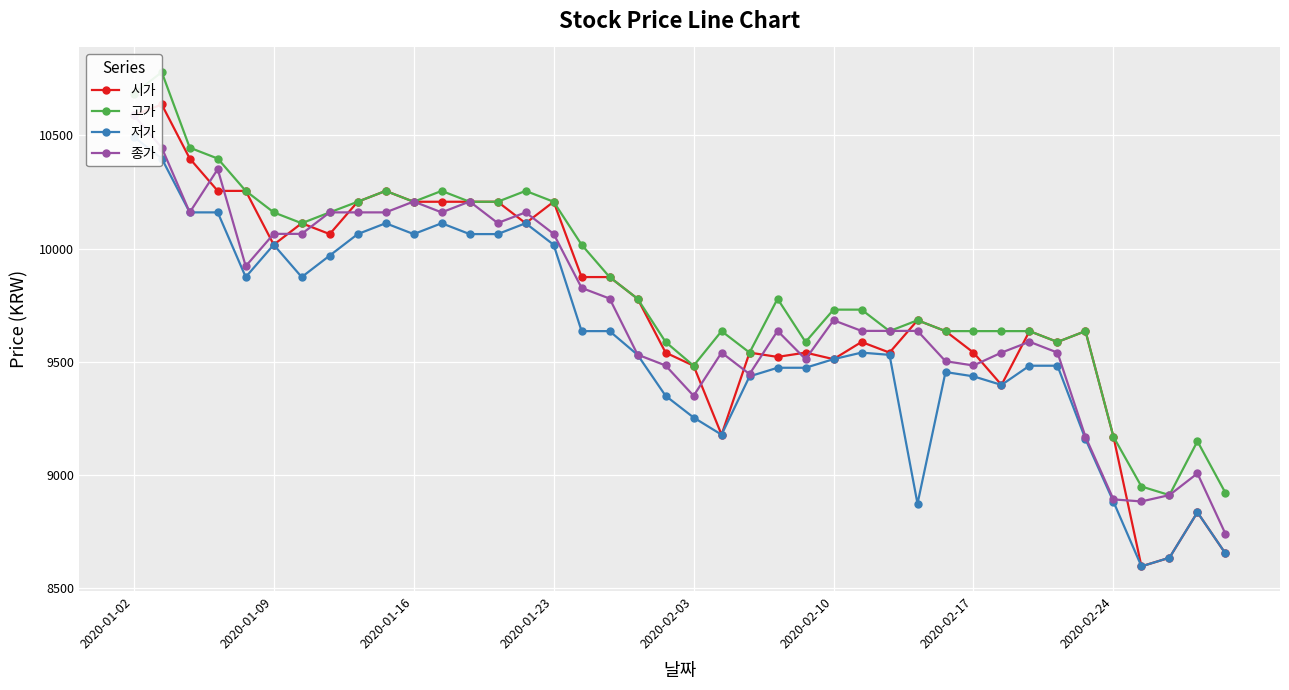

True or false: 저가 and 시가 intersect in this chart.

False